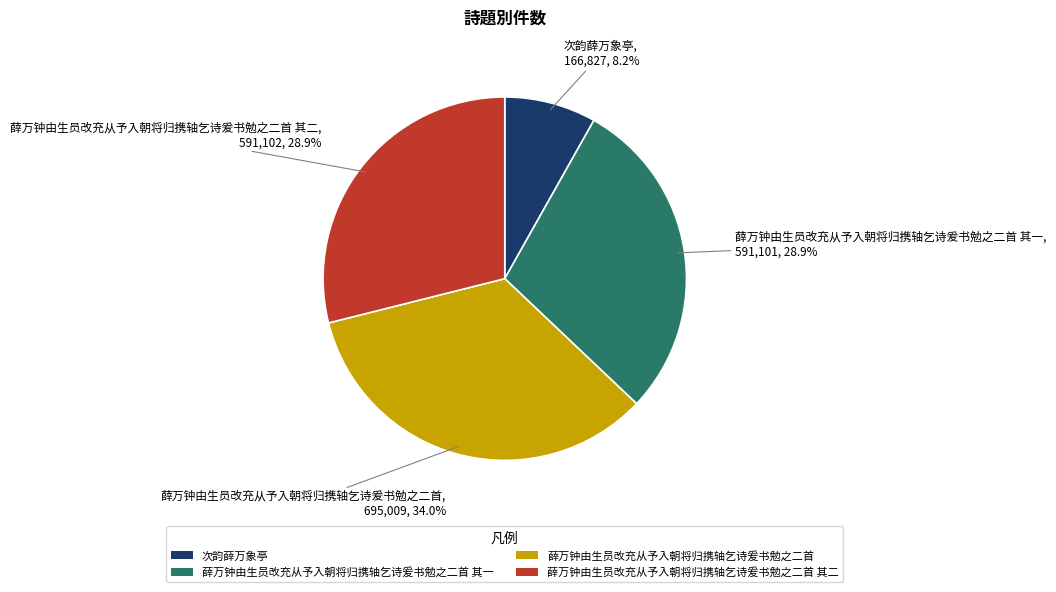

Count the number of slices in the pie.

4